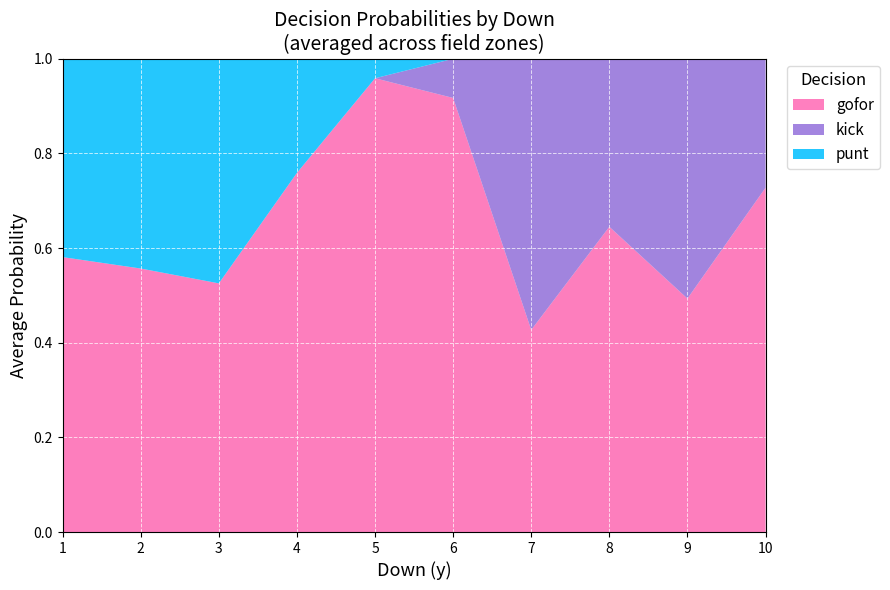

At which label does gofor reach its peak?

5